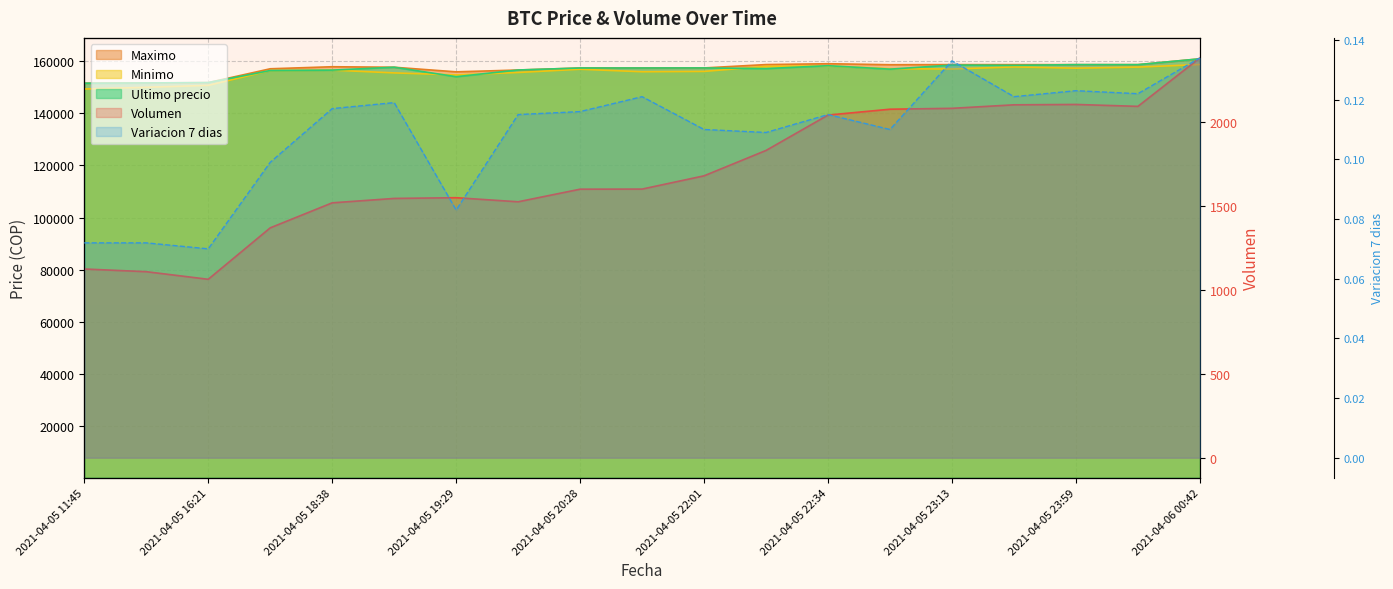

After their last crossing, which series has the higher values: Ultimo precio or Minimo?

Ultimo precio